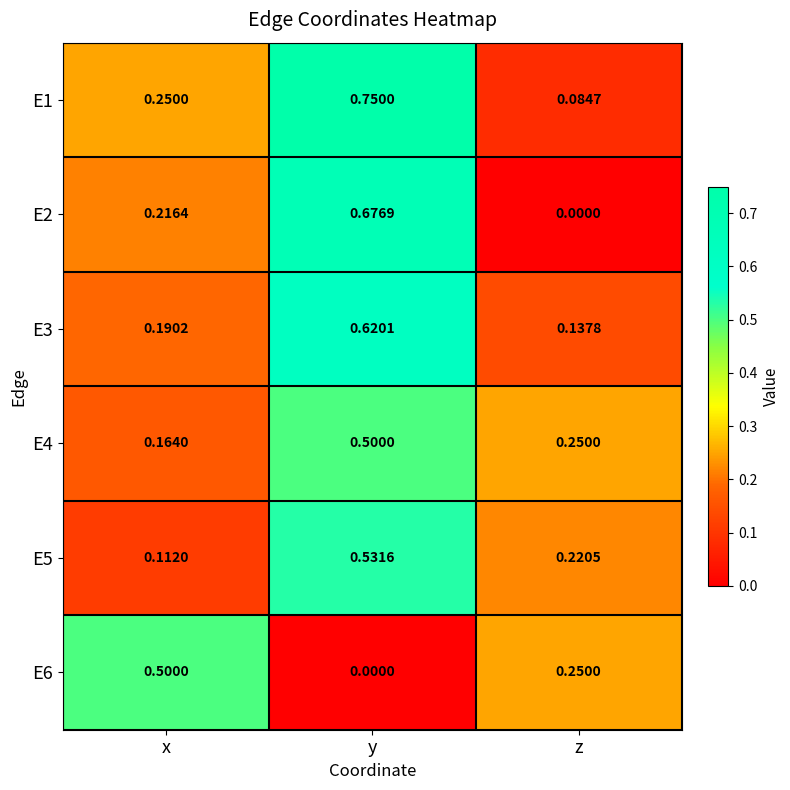

At how many categories does at least one series exceed 0?

3